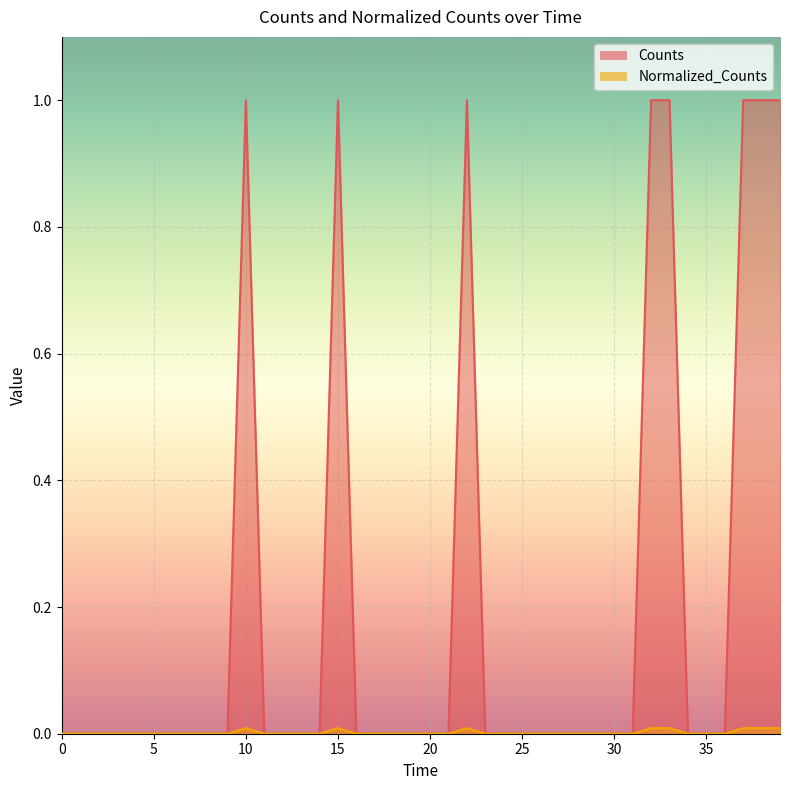

The Normalized_Counts series shows 0.0 at 21. True or false?

False